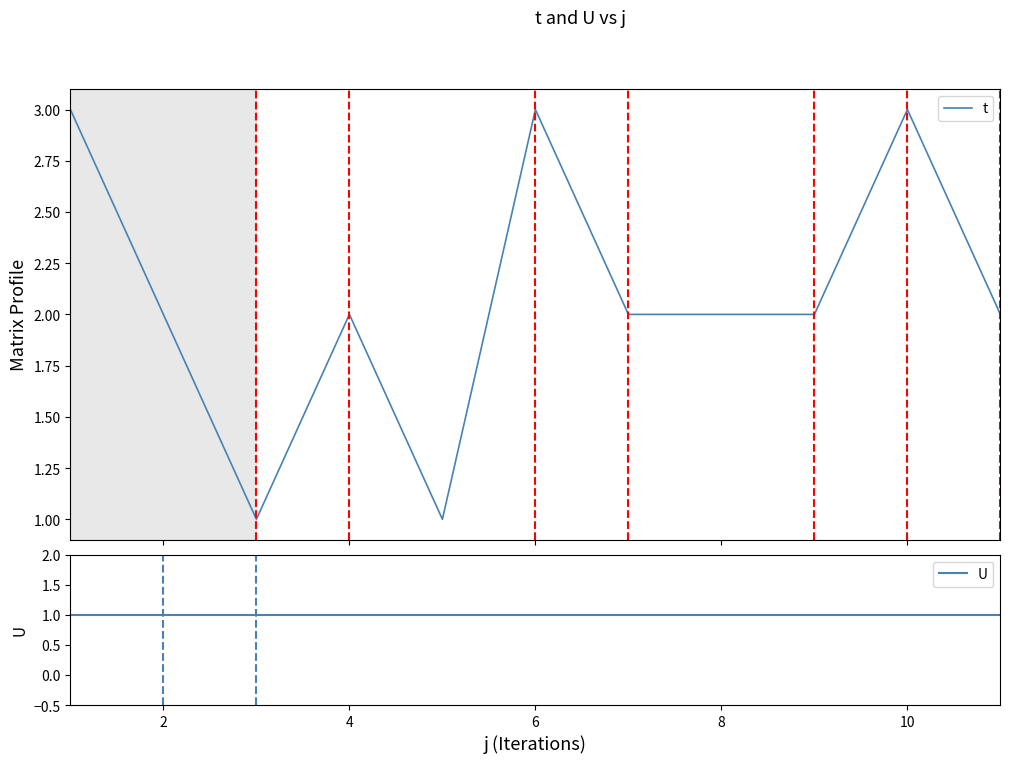

What is the sum of all U values?

11